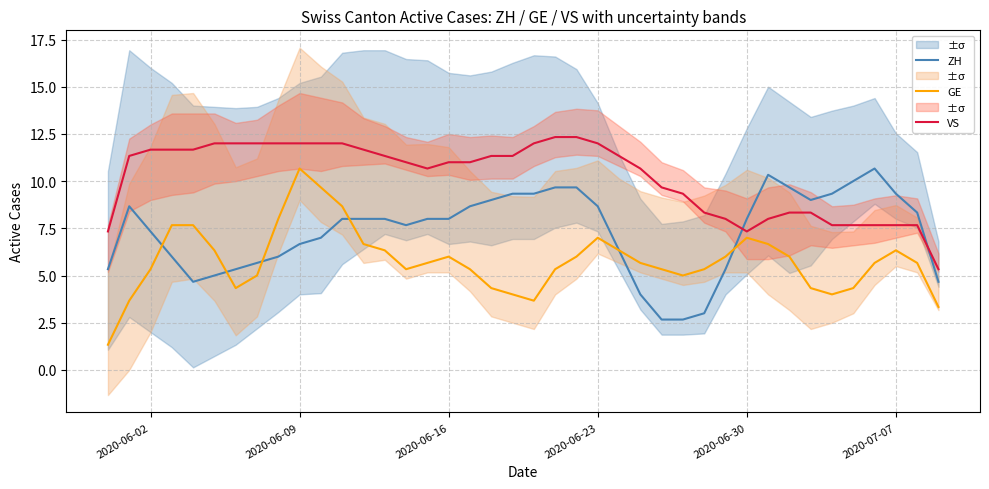

What is the lowest value of the GE series?

1.3